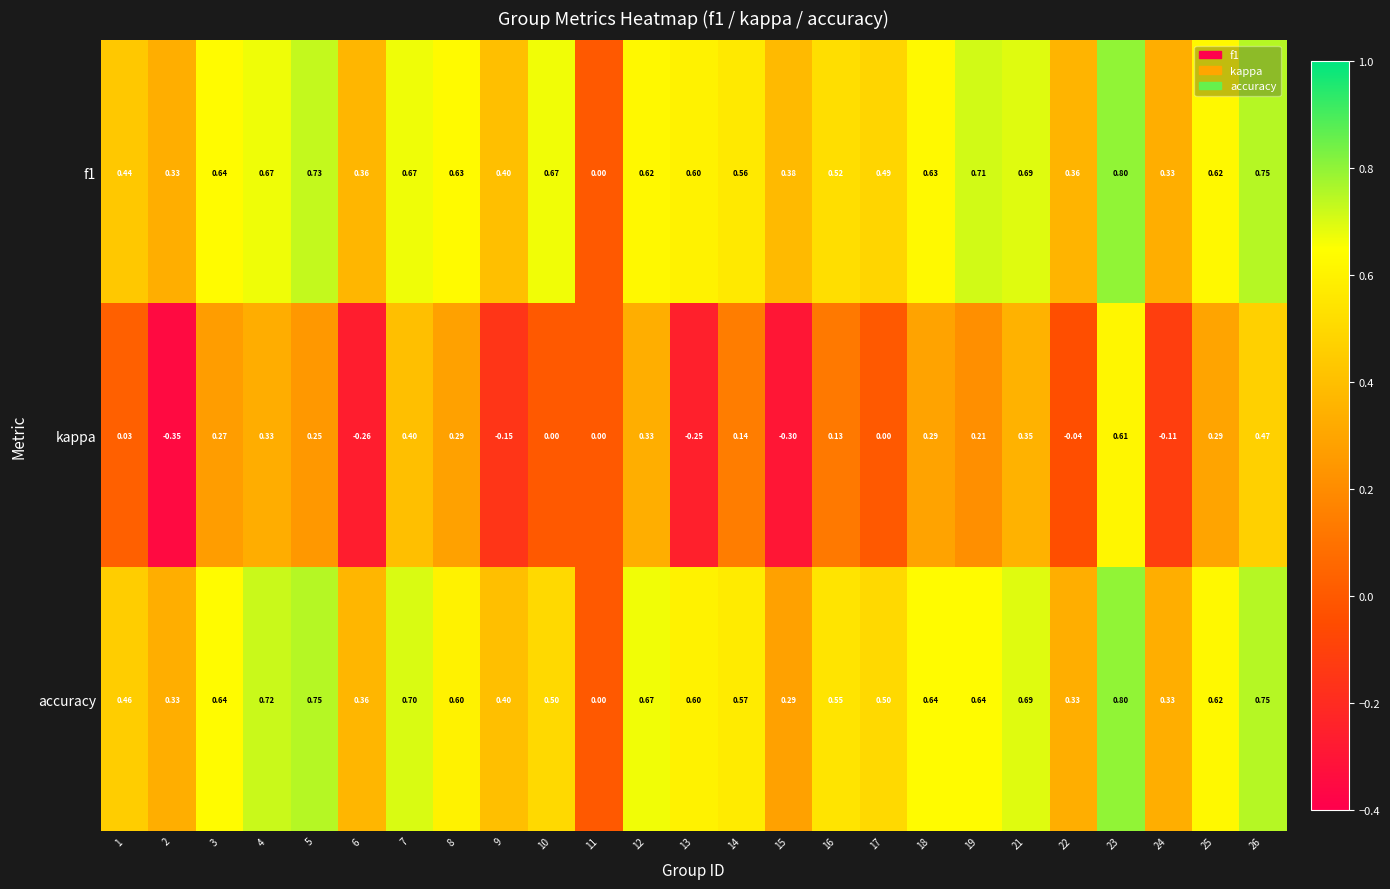

Which series has the largest range (max minus min)?

kappa